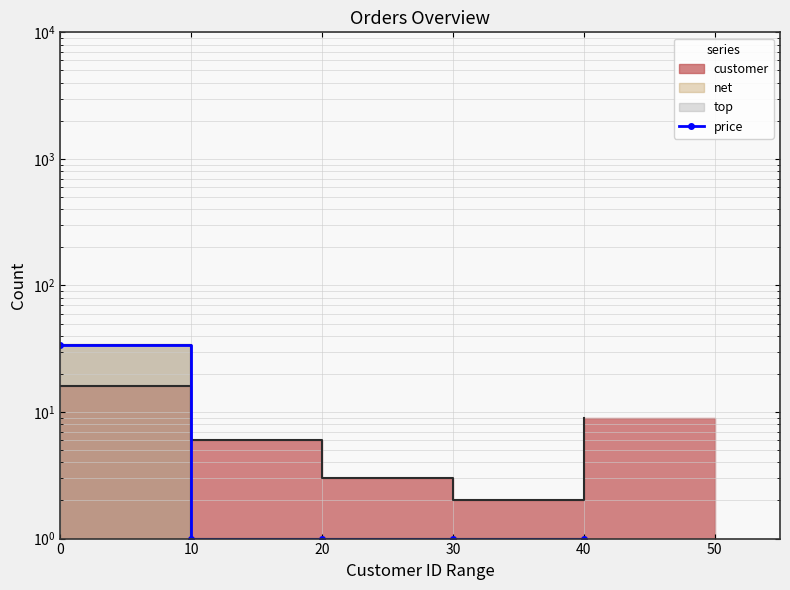

What is the change in value from 0 to 30?

-33